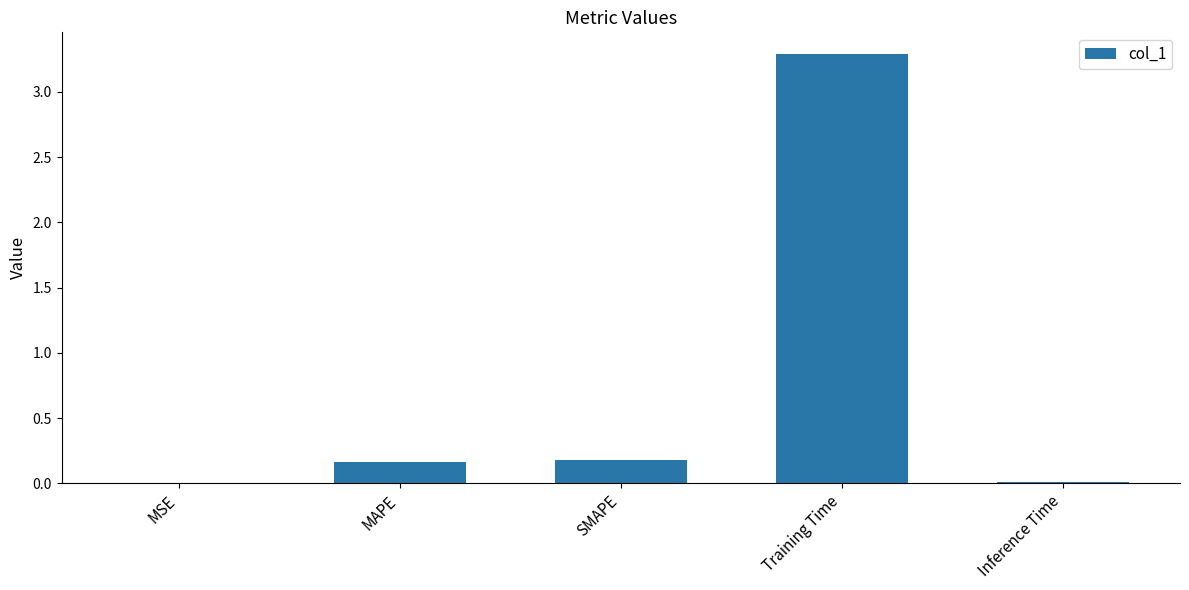

At which category does the chart reach its peak across all series?

Training Time